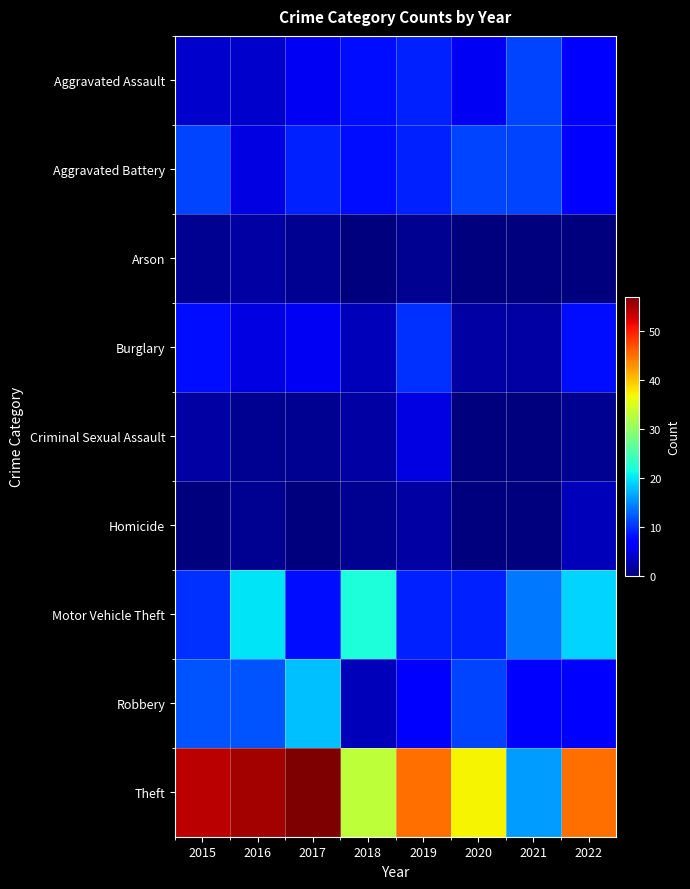

Rank the series by their maximum value, from highest to lowest.

Theft, Motor Vehicle Theft, Robbery, Aggravated Assault, Aggravated Battery, Burglary, Criminal Sexual Assault, Homicide, Arson